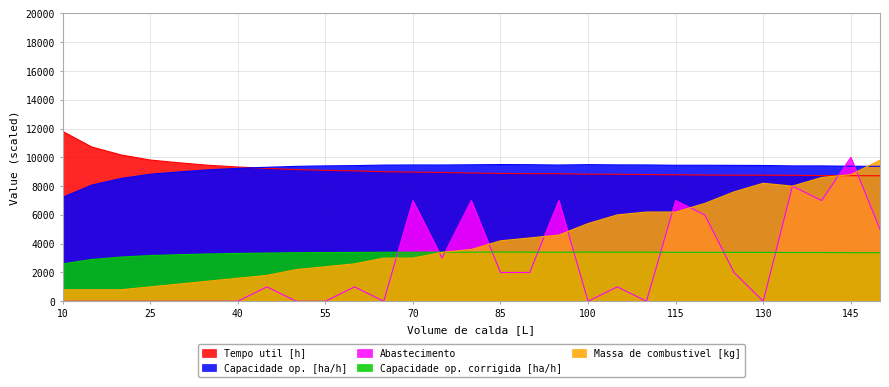

In Massa de combustivel [kg], how many points are lower than both neighbors (excluding endpoints)?

1